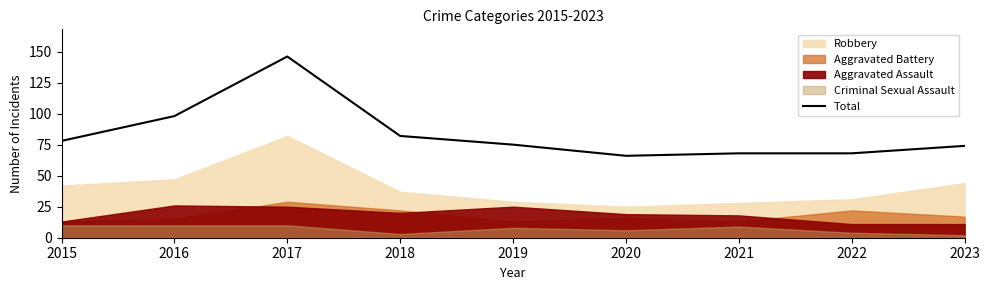

At which category does the chart reach its peak across all series?

2017